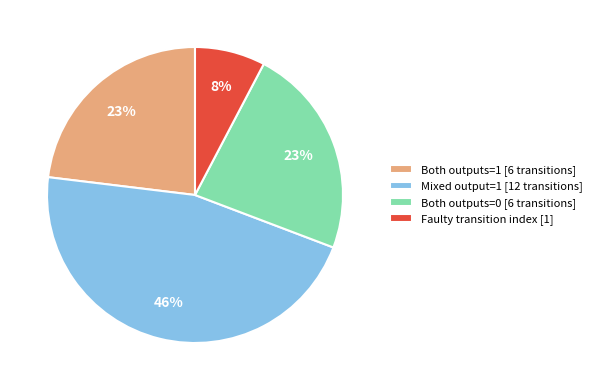

What is the largest slice in the pie chart?

Mixed output=1 [12 transitions]